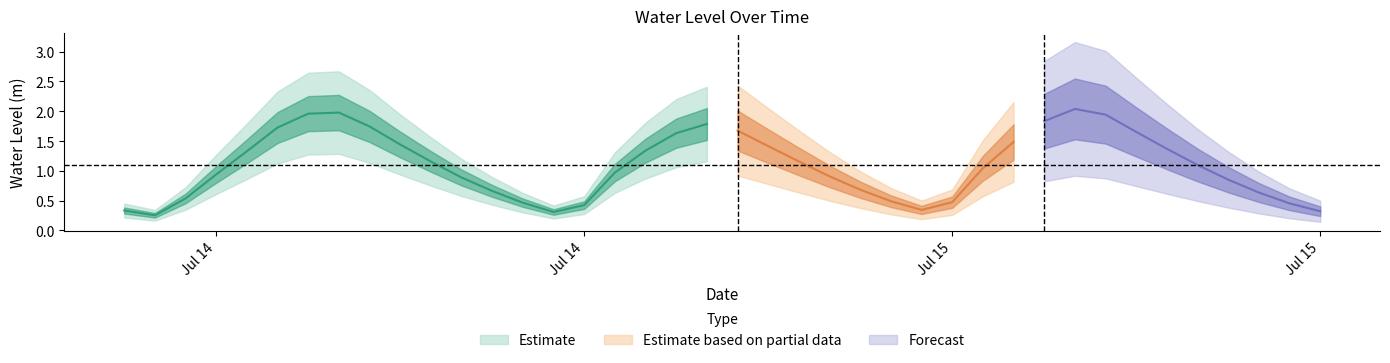

What is the smallest value displayed?

0.3